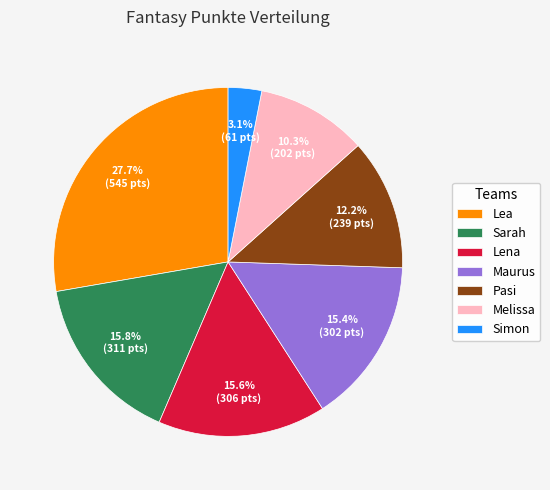

To the nearest percent, what percentage of the pie is Maurus?

15%